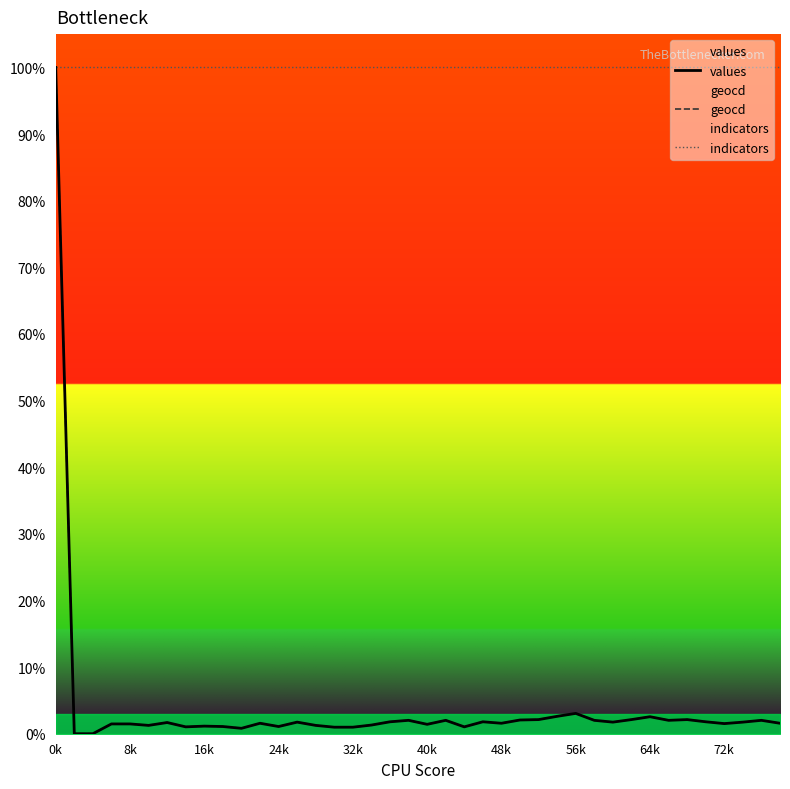

How many lines are shown in the chart?

3